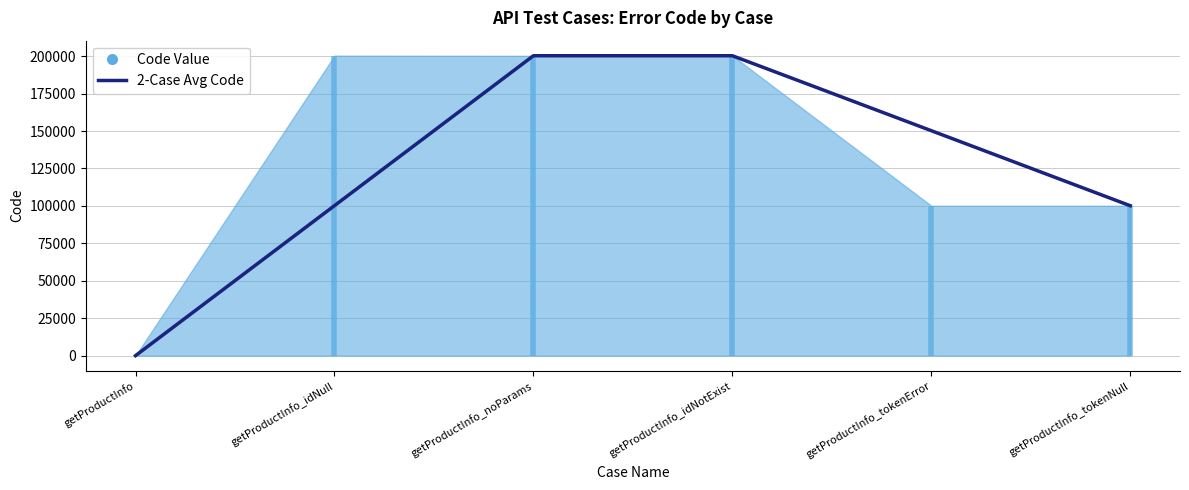

What is the change in value from getProductInfo_idNull to getProductInfo_tokenNull?

-45.5